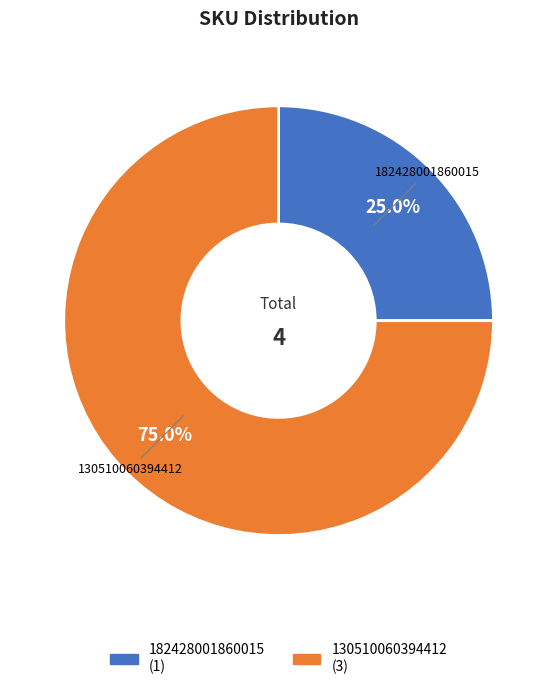

Is it true that 130510060394412 is 89% of the pie?

False